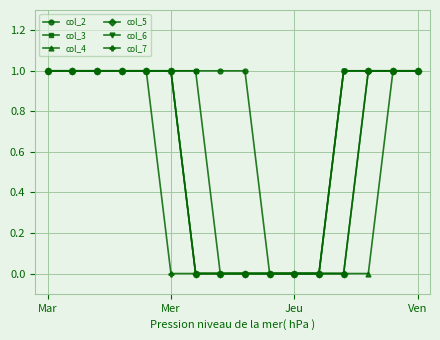

What is the value of the col_5 point at the 2nd from the left?

1